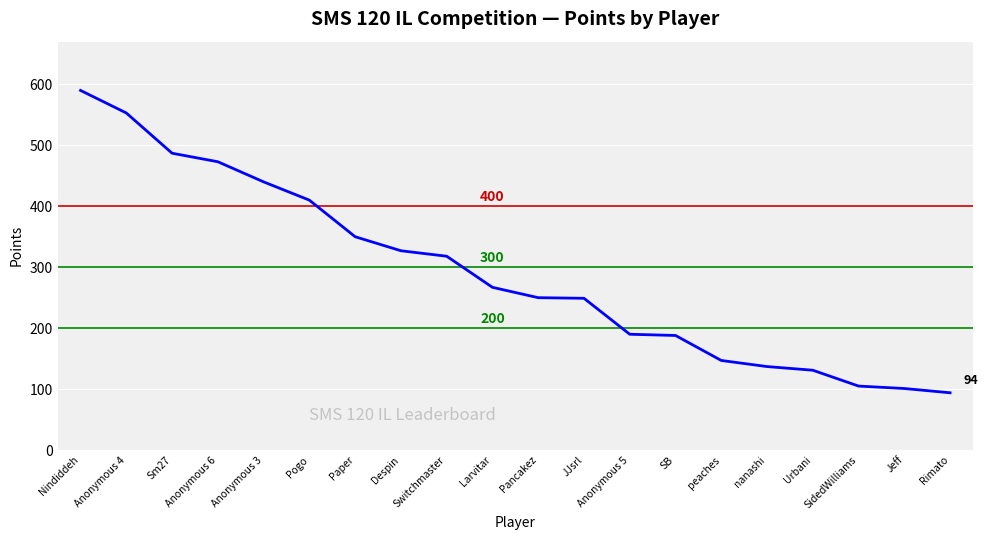

What value does the data have at Despin, to the nearest 10?

330